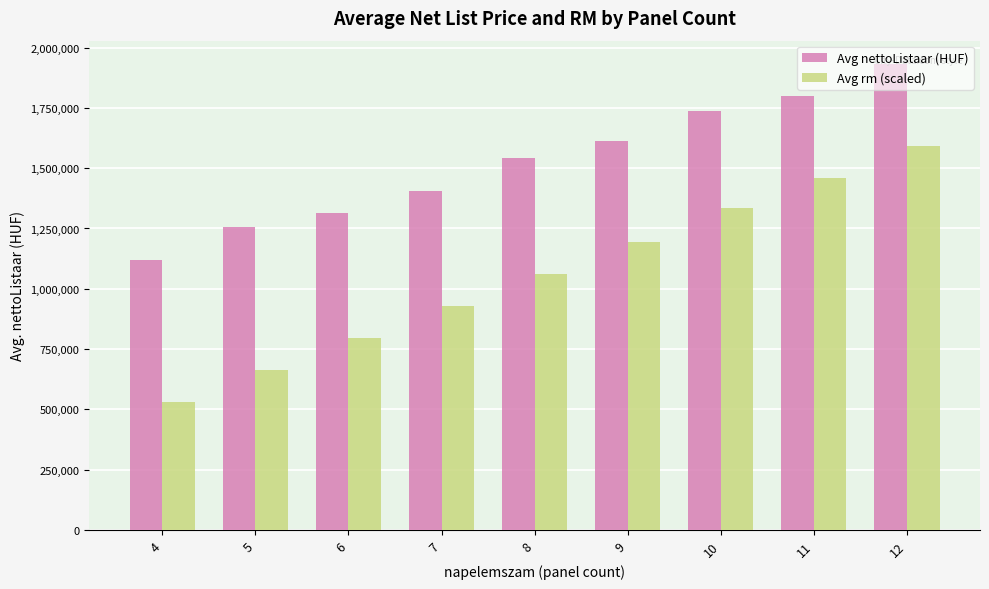

At how many categories does at least one series exceed 1883755?

1